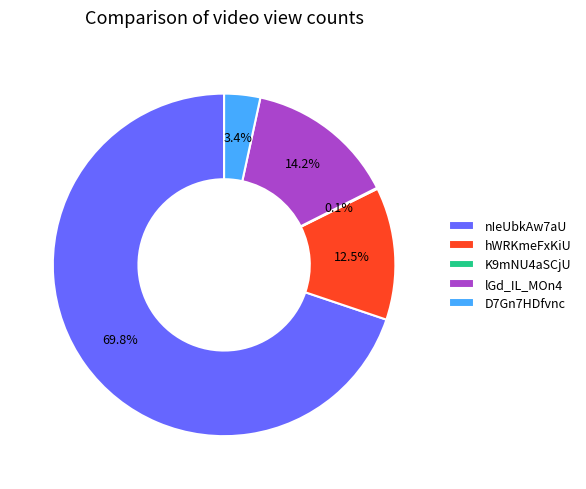

Combined, what portion of the pie is nIeUbkAw7aU and D7Gn7HDfvnc?

73.2%